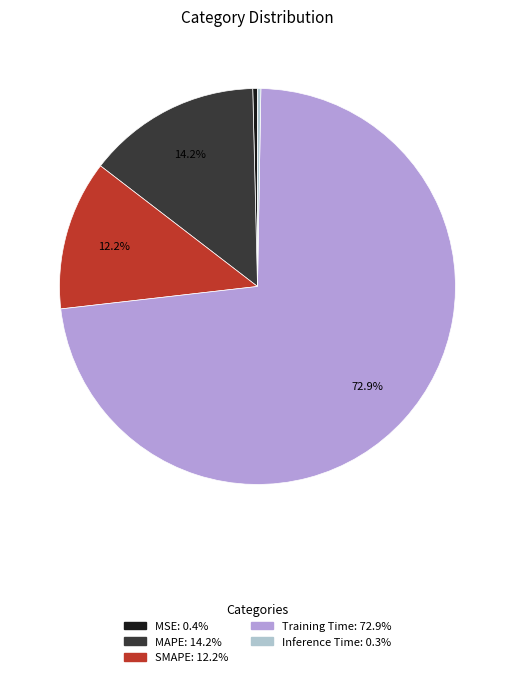

The MSE slice represents 15% of the pie. True or false?

False